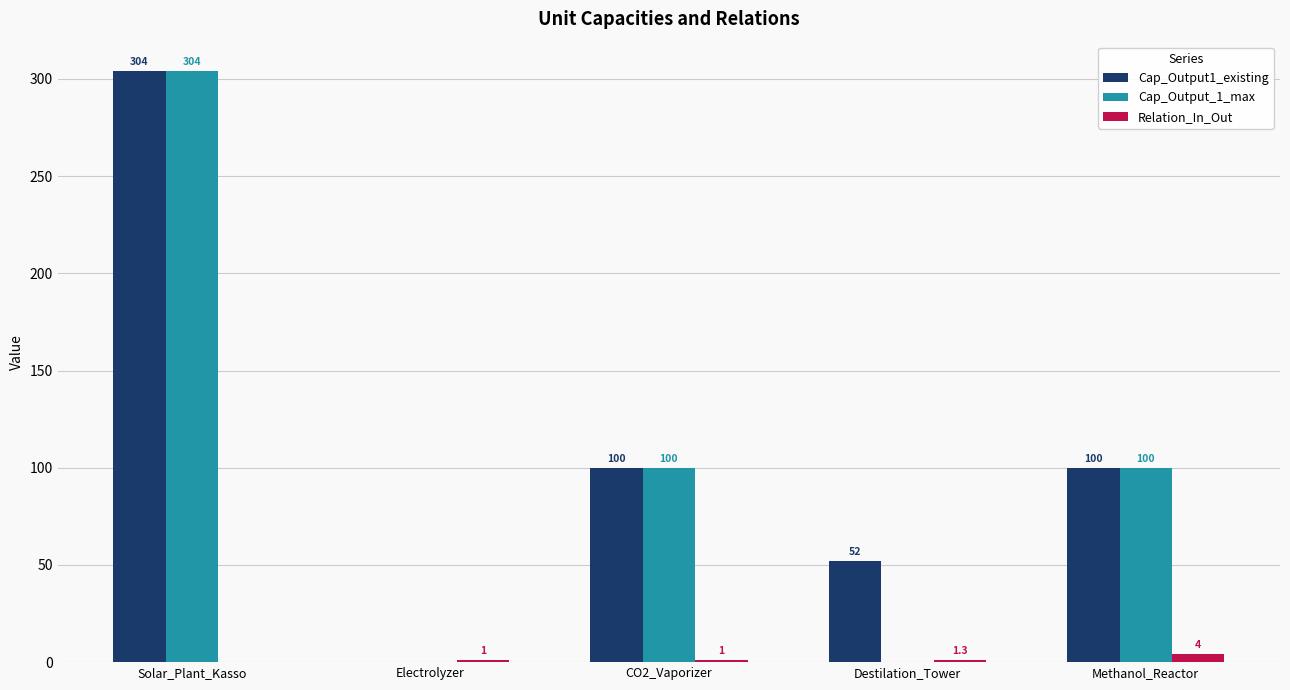

Which series has the largest total across all categories?

Cap_Output1_existing